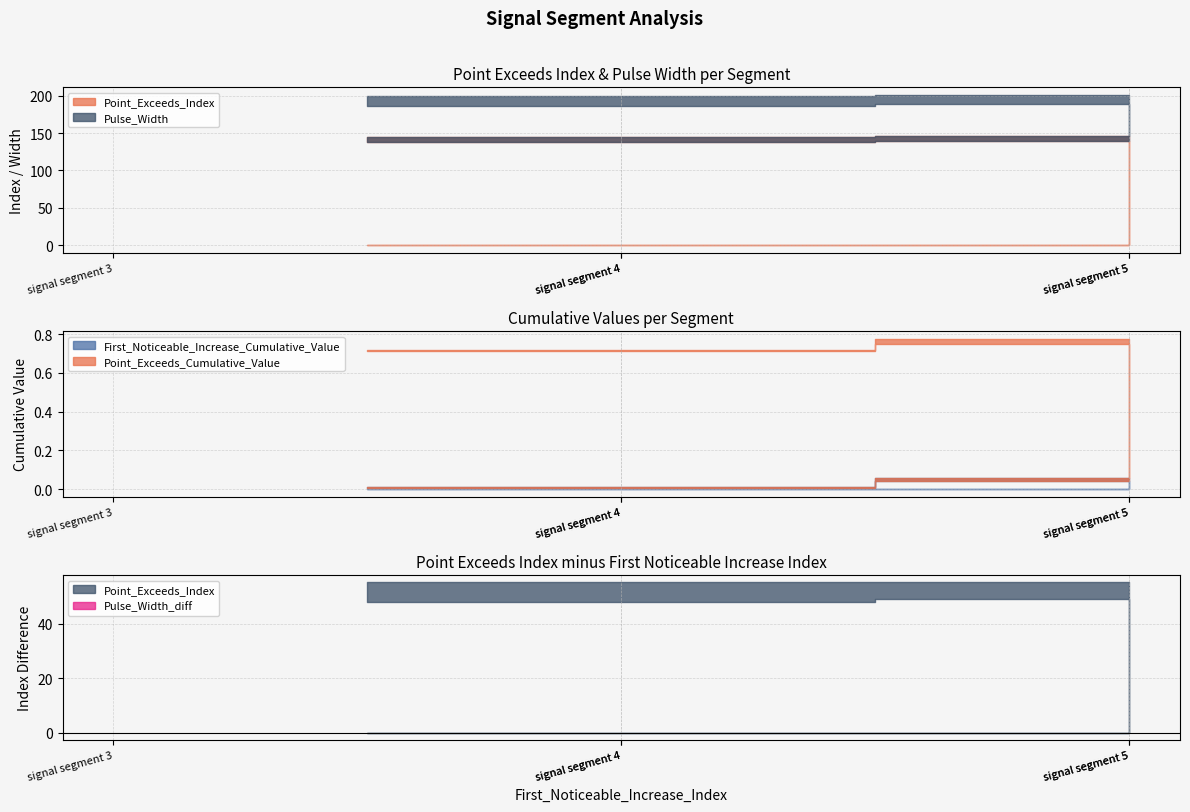

The value of Point_Exceeds_Cumulative_Value at signal segment 3 is 0.2. True or false?

False